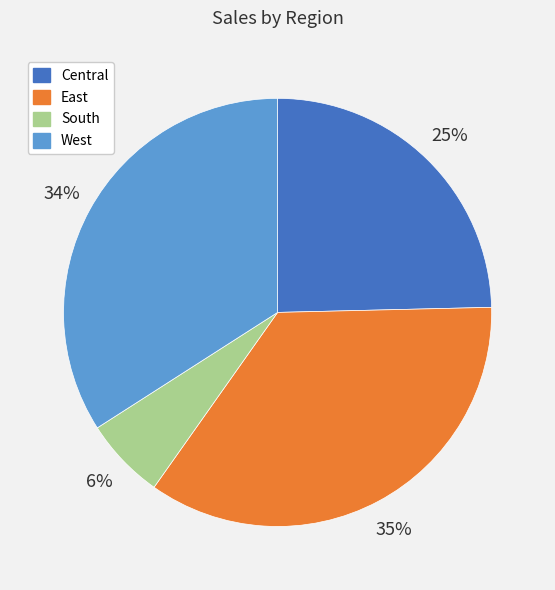

Which category has the smallest portion of the pie?

South